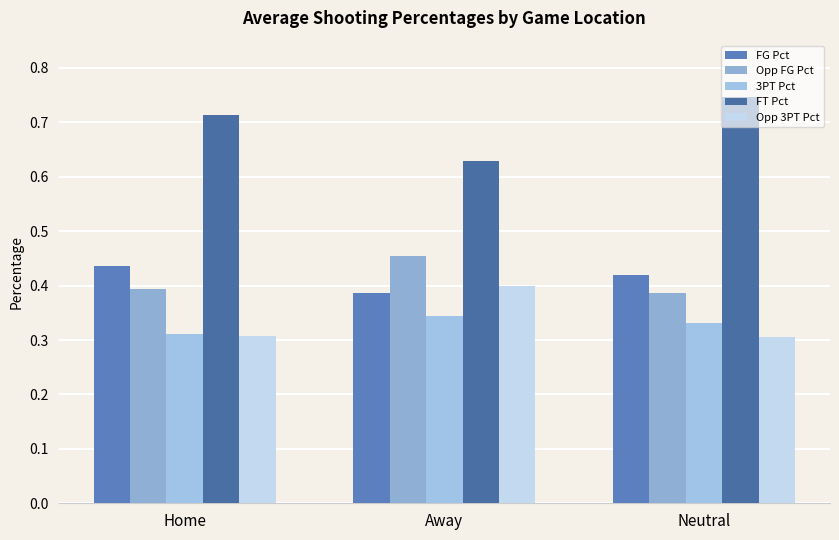

What is the label of the 3rd bar from the right?

Home